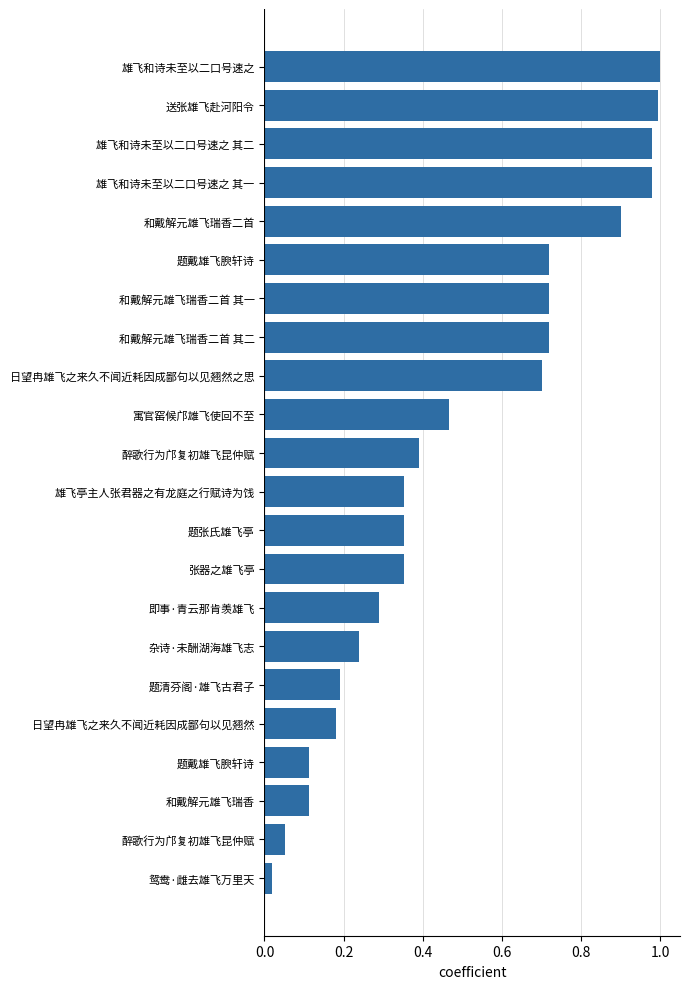

Count the number of data series in this chart.

1